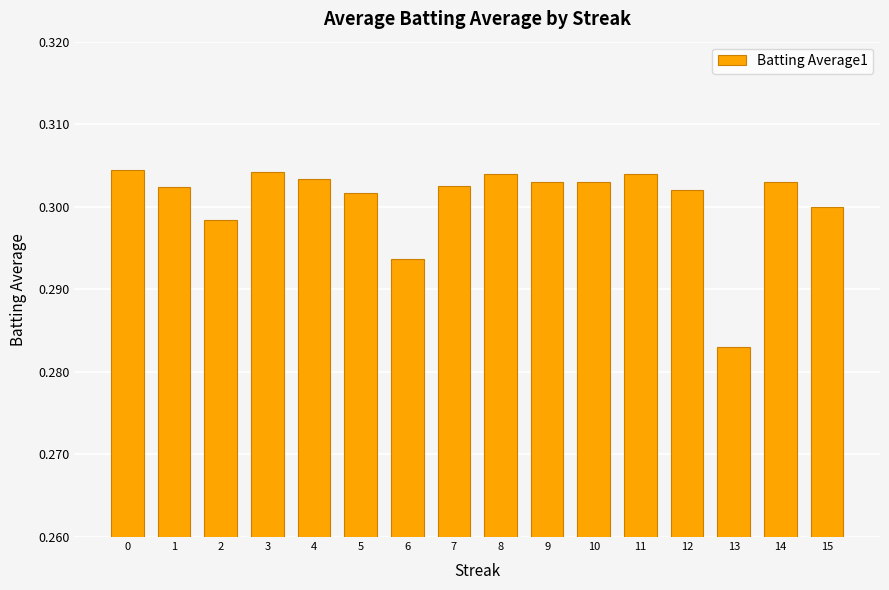

The chart shows a value of 0.4 at 8. True or false?

False